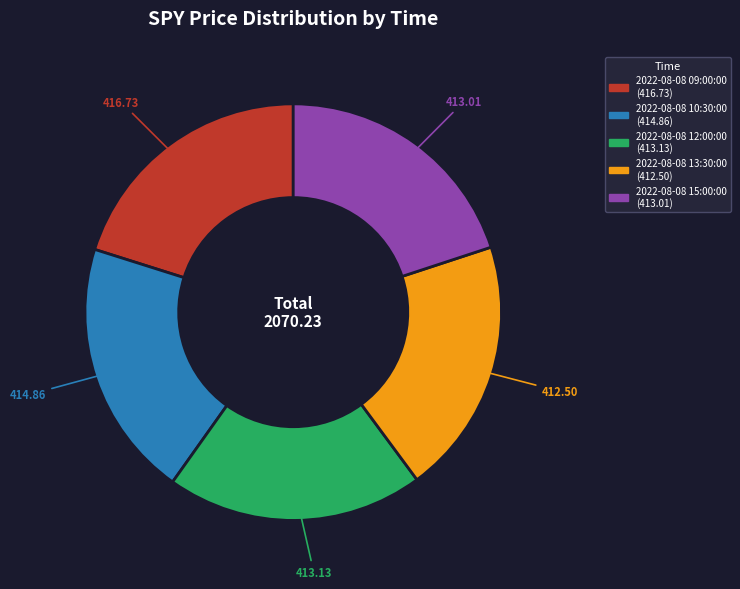

The 2022-08-08 12:00:00 slice represents 20% of the pie. True or false?

True